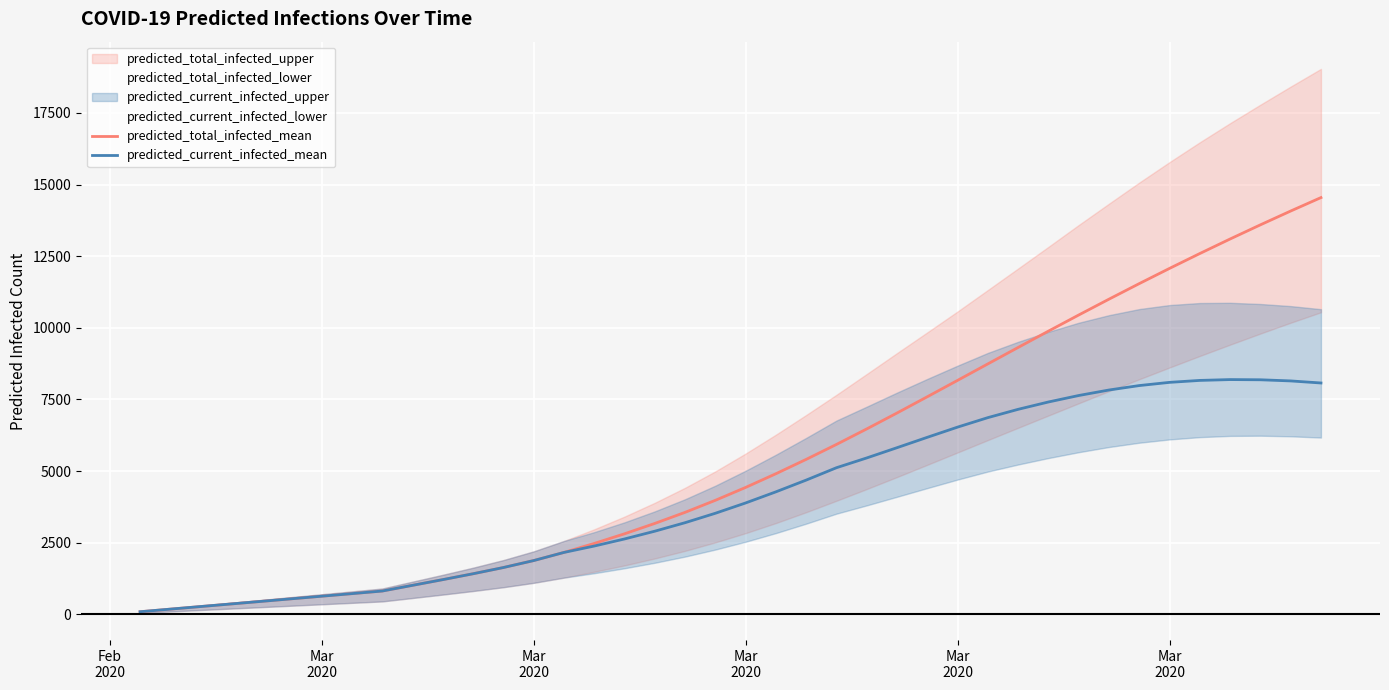

True or false: predicted_total_infected_mean and predicted_current_infected_mean intersect in this chart.

False